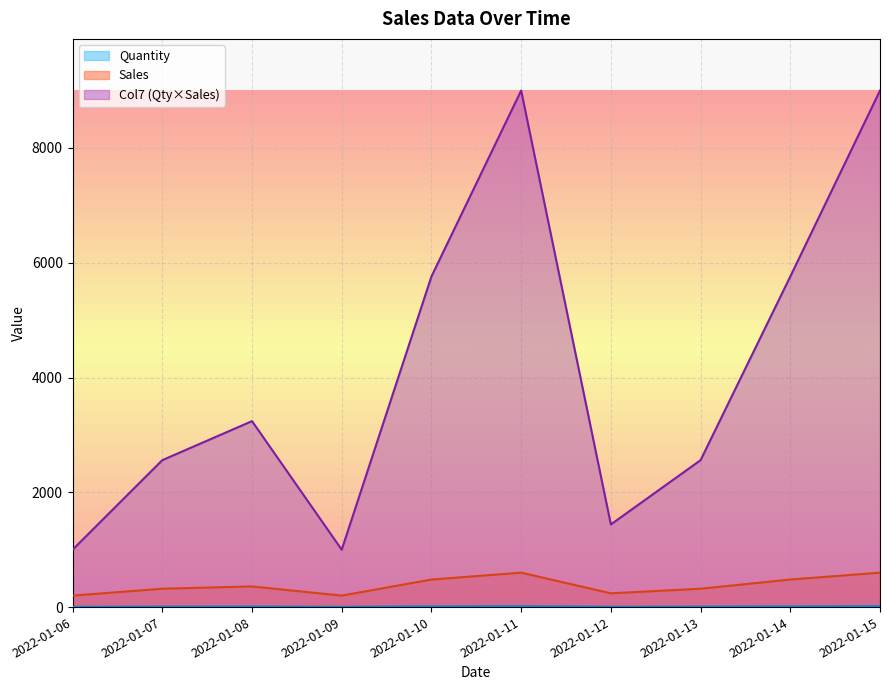

True or false: Col7 and Sales cross at least once.

False